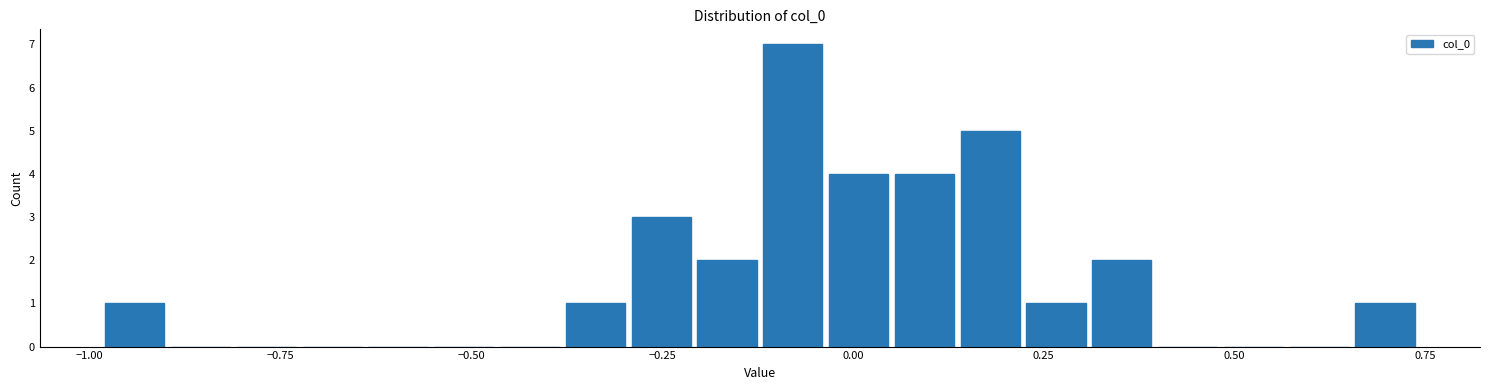

Around what value on the x-axis is the tallest bar? Give the approximate position of its centre, as read against the axis.

-0.10